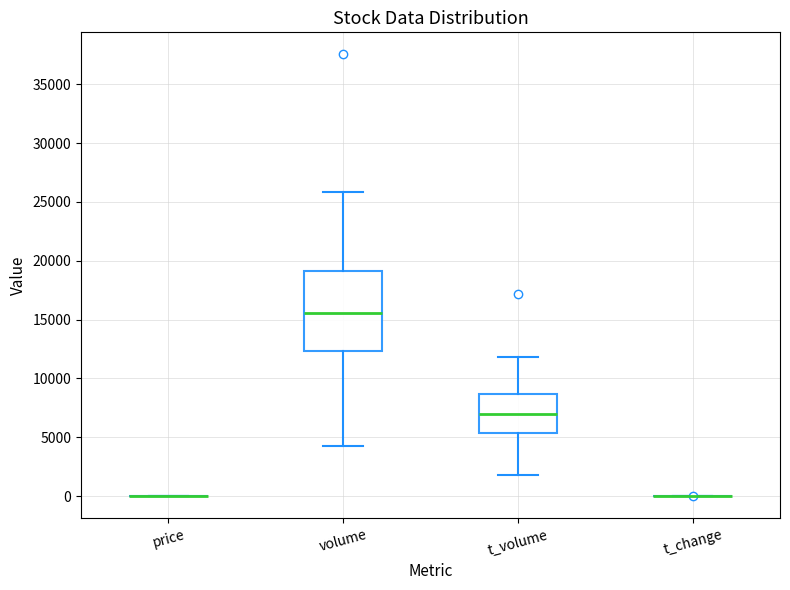

Comparing the boxes themselves (not the whiskers), which one is the tallest?

volume